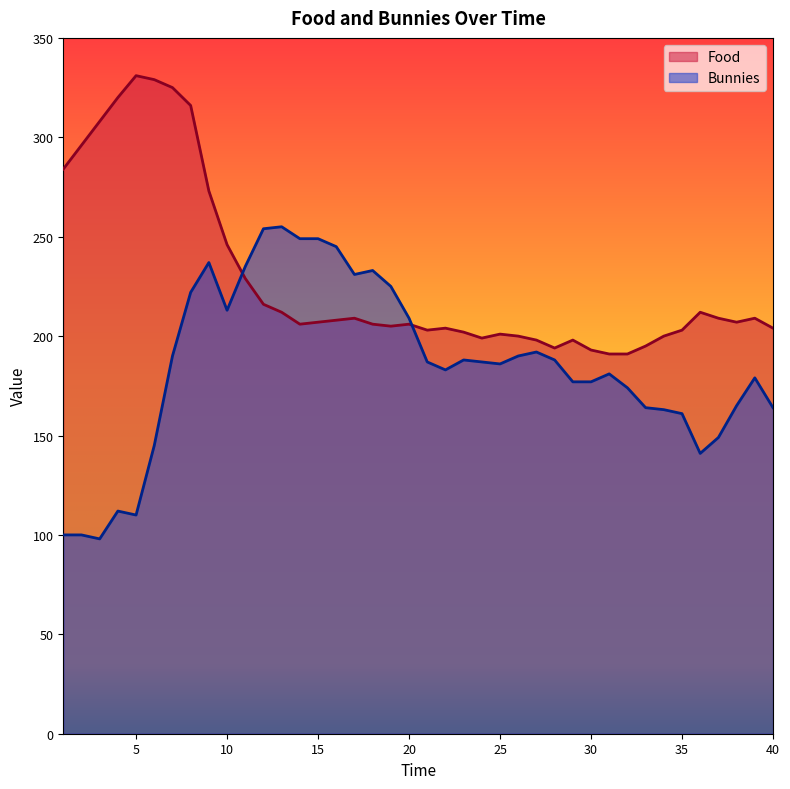

What is the total value across all series at 33?

359